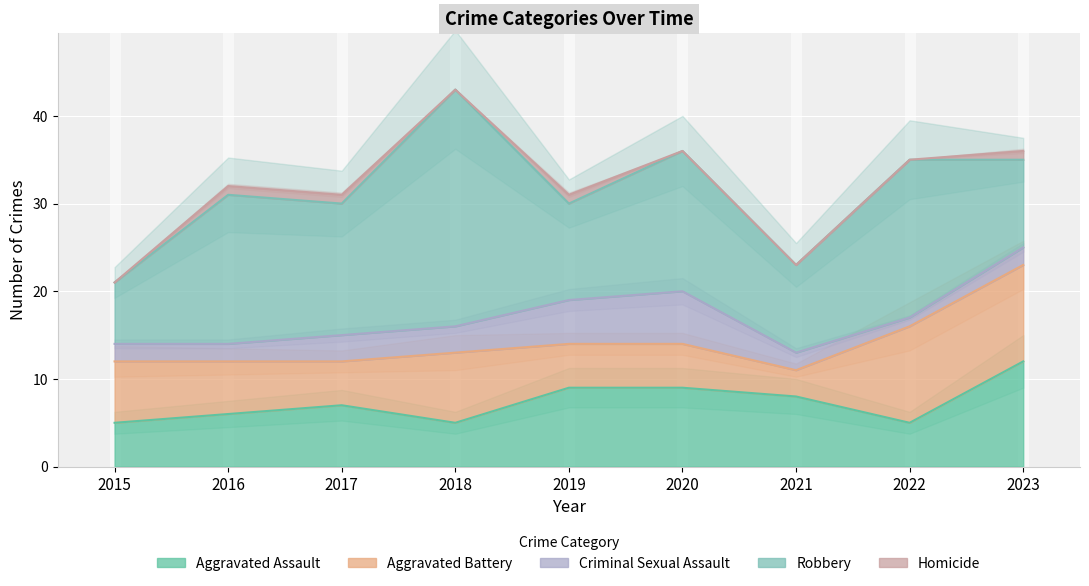

What is the maximum value for Aggravated Battery?

11